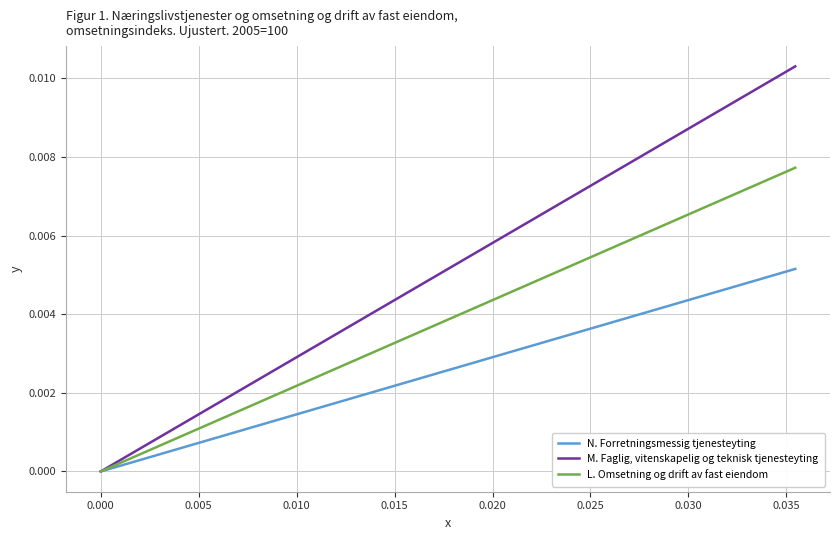

Rank the series by their maximum value, from lowest to highest.

N. Forretningsmessig tjenesteyting, L. Omsetning og drift av fast eiendom, M. Faglig, vitenskapelig og teknisk tjenesteyting